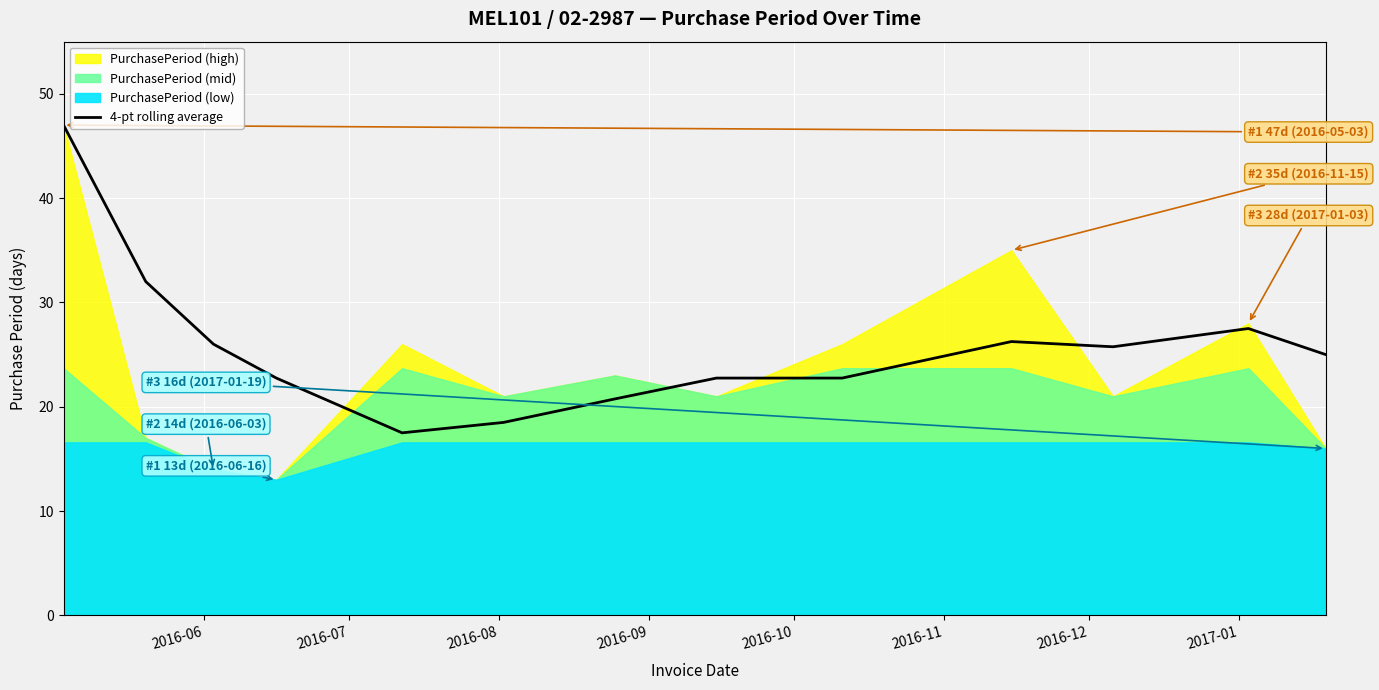

What is the lowest value of the 4-pt rolling average series?

17.5